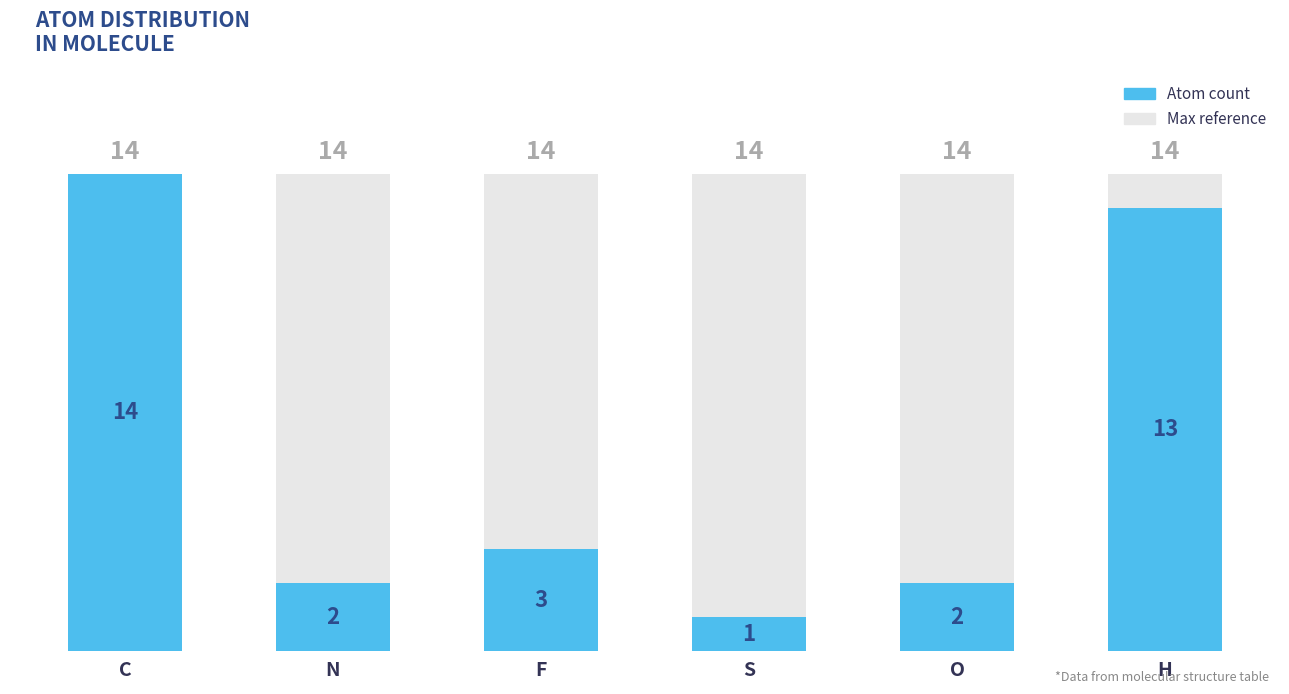

Rank the categories by value from highest to lowest.

C, H, F, N, O, S